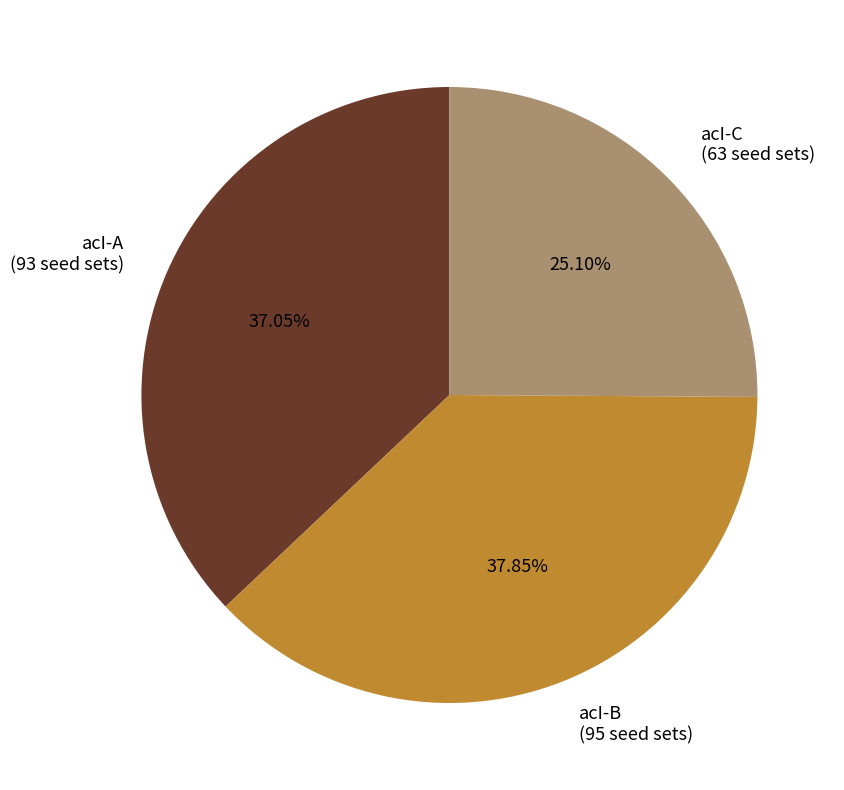

True or false: acI-A accounts for 52% of the total.

False